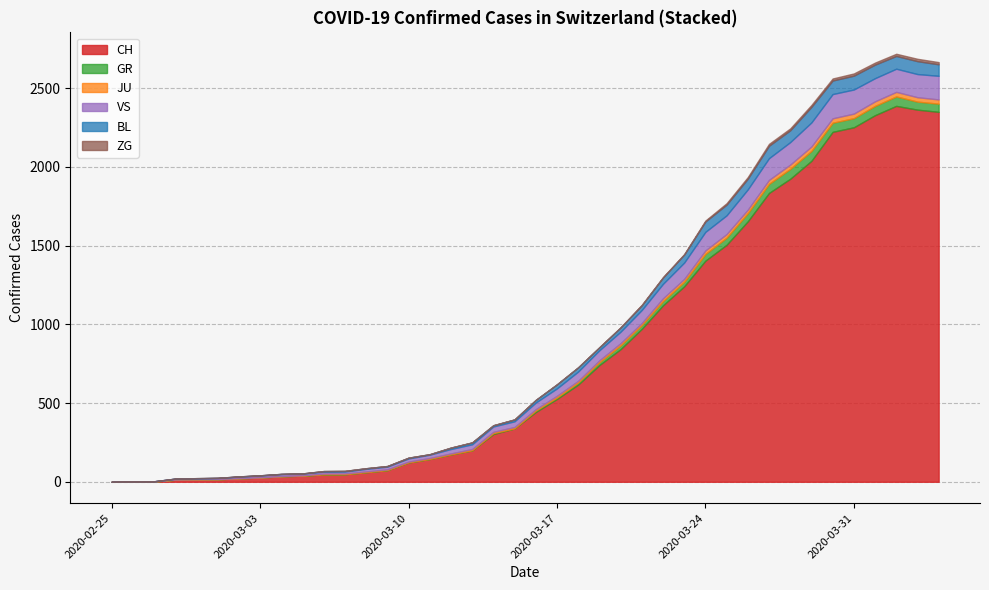

What is the maximum value for CH?

2387